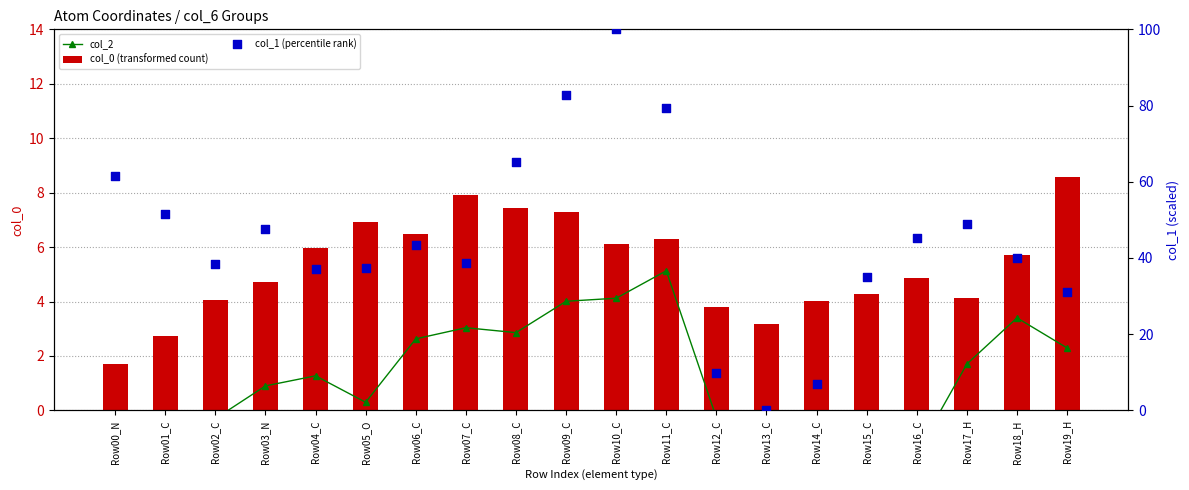

What are all the series names shown in the legend?

col_2, col_0 (transformed count), col_1 (percentile rank)